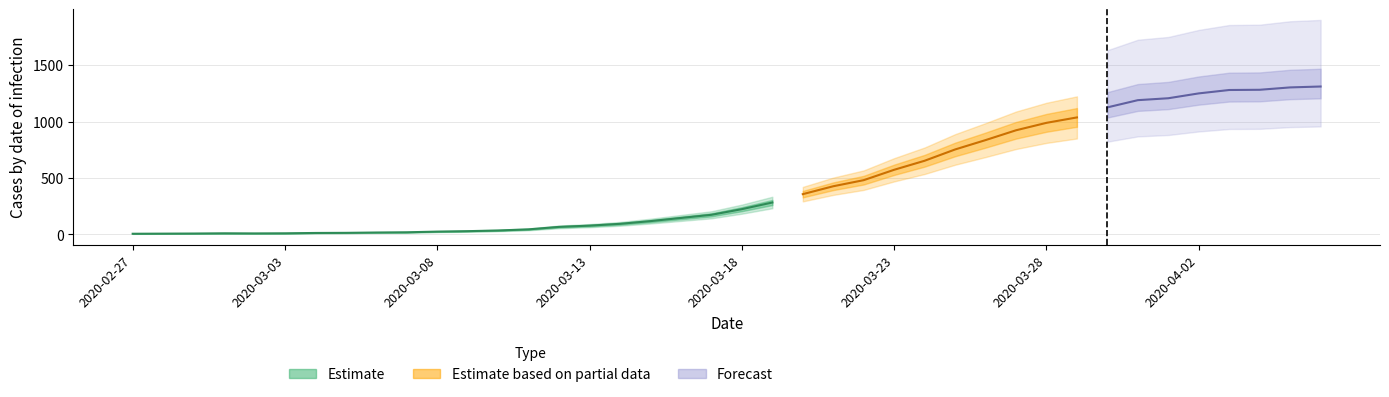

Reading right to left, extract all data points from this chart.

2020-04-06=1311	2020-04-05=1303	2020-04-04=1282	2020-04-03=1280	2020-04-02=1250	2020-04-01=1207	2020-03-31=1190	2020-03-30=1126	2020-03-29=1037	2020-03-28=989	2020-03-27=923	2020-03-26=836	2020-03-25=753	2020-03-24=653	2020-03-23=573	2020-03-22=481	2020-03-21=427	2020-03-20=357	2020-03-19=283	2020-03-18=224	2020-03-17=174	2020-03-16=146	2020-03-15=118	2020-03-14=94	2020-03-13=78	2020-03-12=67	2020-03-11=45	2020-03-10=35	2020-03-09=29	2020-03-08=25	2020-03-07=19	2020-03-06=17	2020-03-05=14	2020-03-04=13	2020-03-03=10	2020-03-02=9	2020-03-01=10	2020-02-29=8	2020-02-28=7	2020-02-27=6